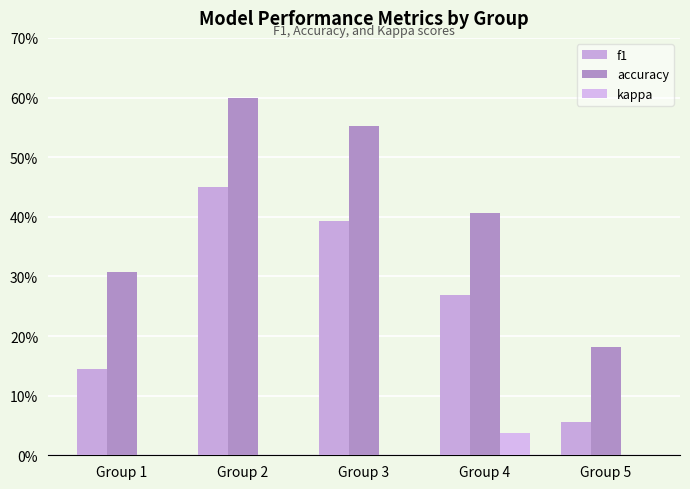

Which series changed the most between Group 1 and Group 3?

f1